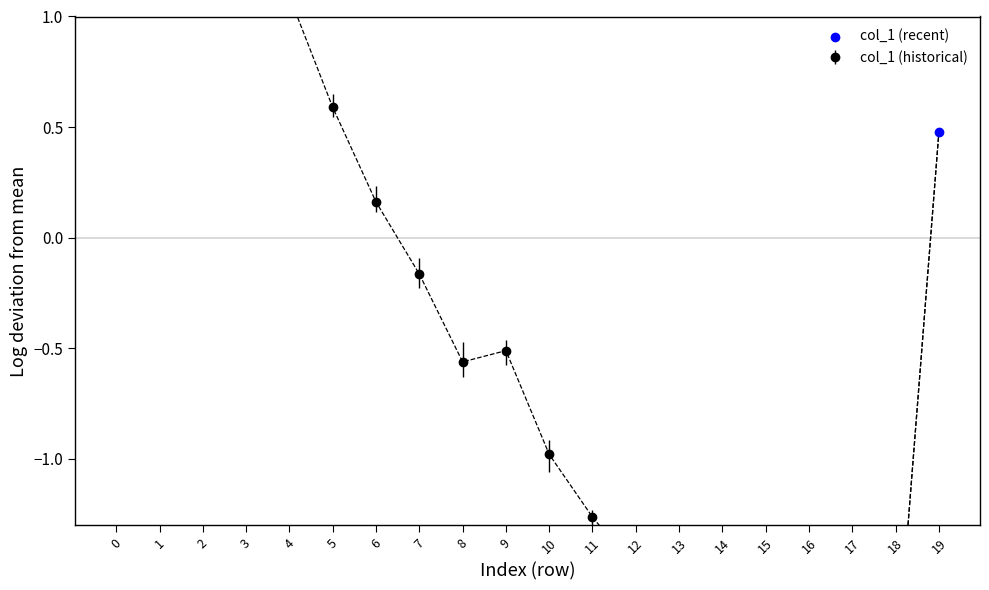

Between 16 and 18, which is larger?

16